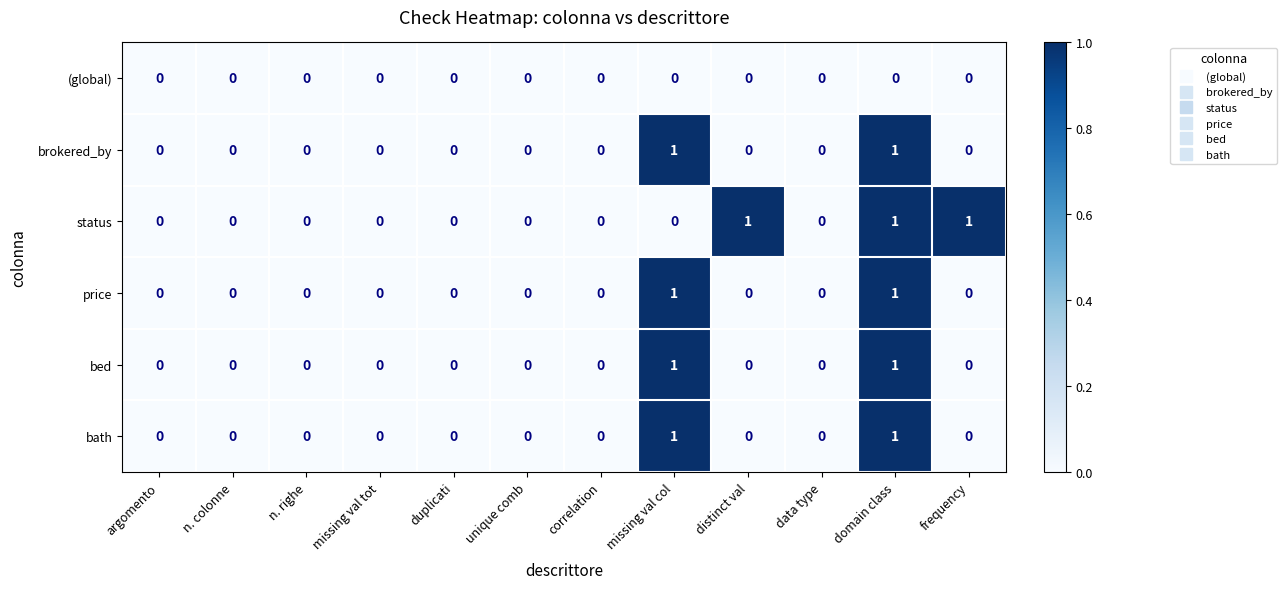

At which category is the sum across all series the highest?

domain class